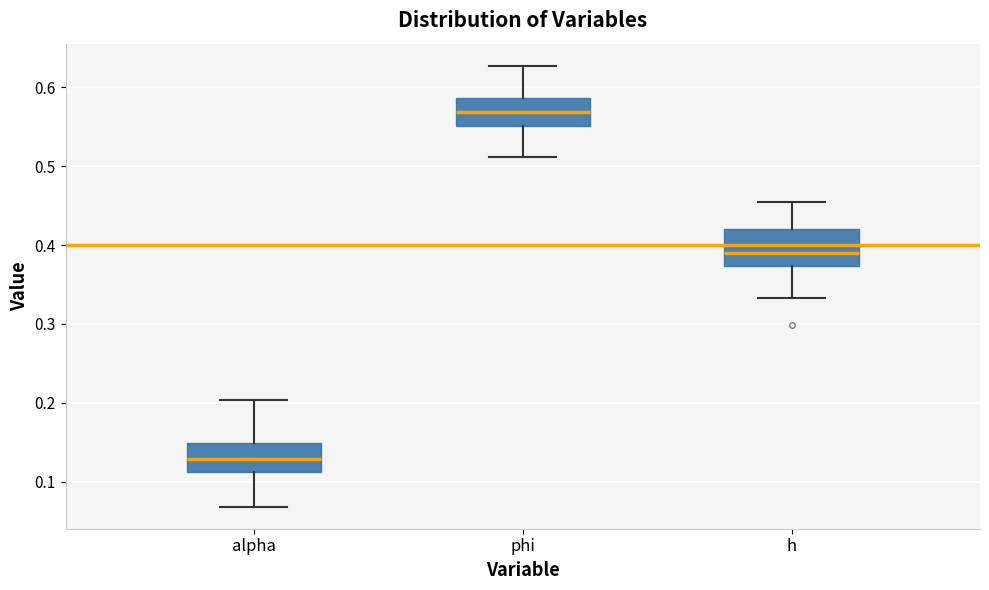

Comparing the boxes themselves (not the whiskers), which one is the tallest?

h